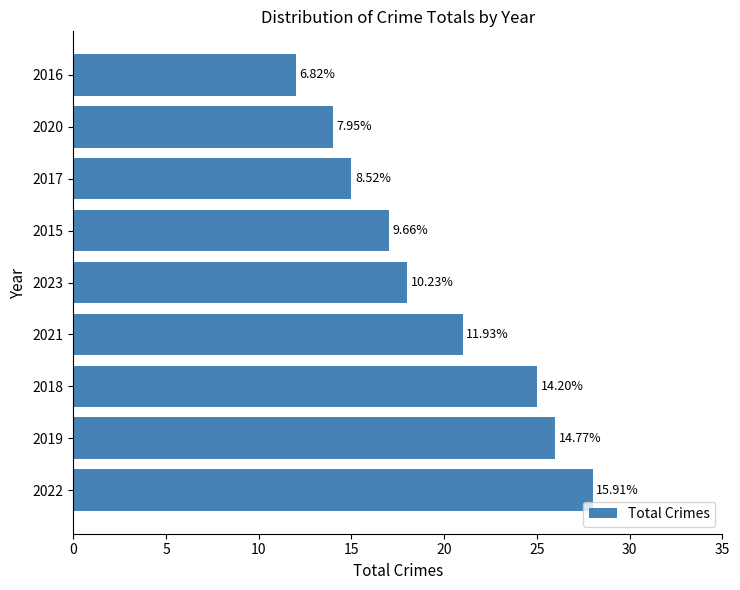

Does the chart contain any negative values?

No